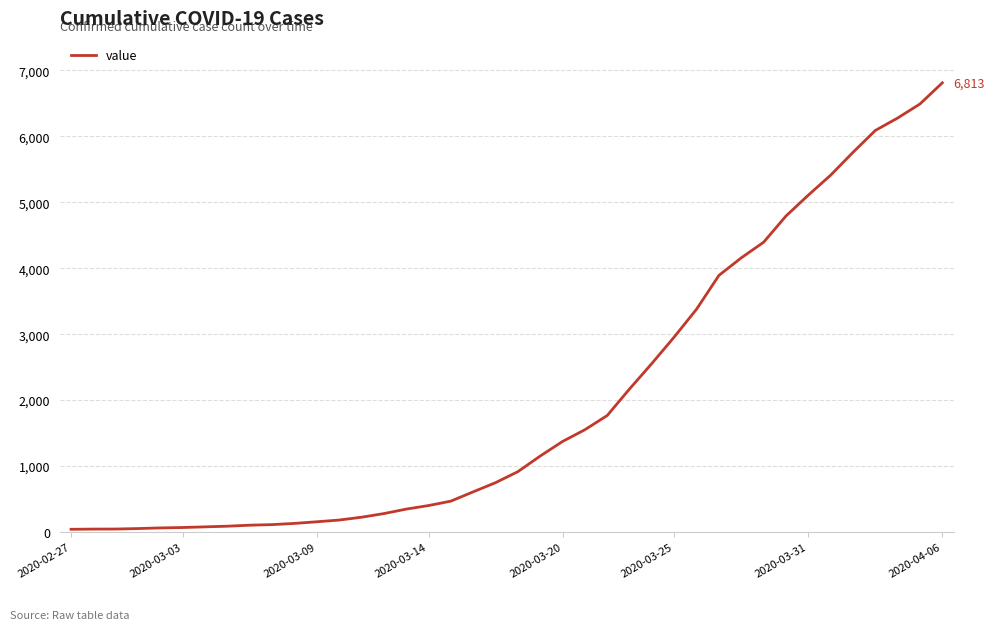

What is the greatest value displayed?

6813